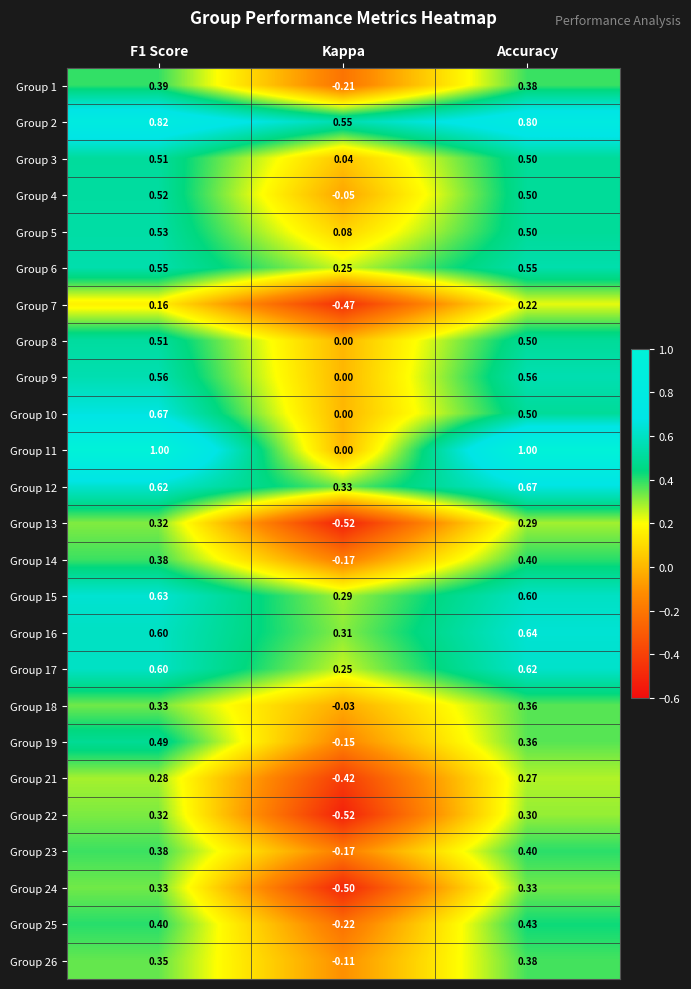

How many data points does each series have?

3